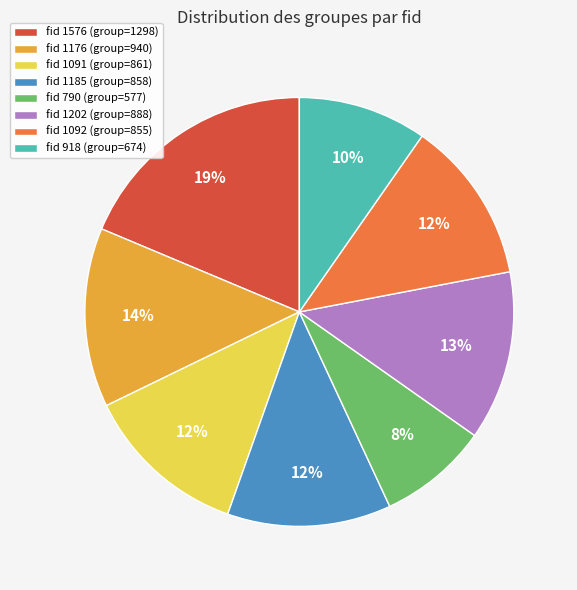

The fid 918 (group=674) slice represents 10% of the pie. True or false?

True